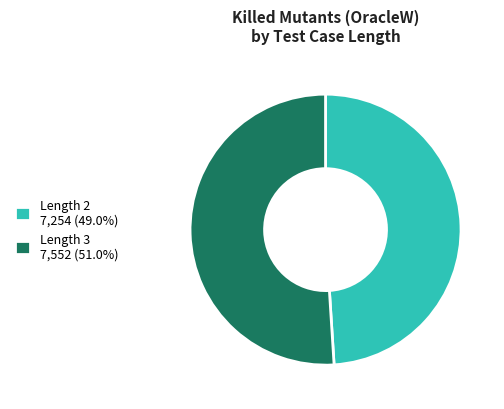

Combined, do Length 2 7,254 (49.0%) and Length 3 7,552 (51.0%) account for over 50%?

Yes